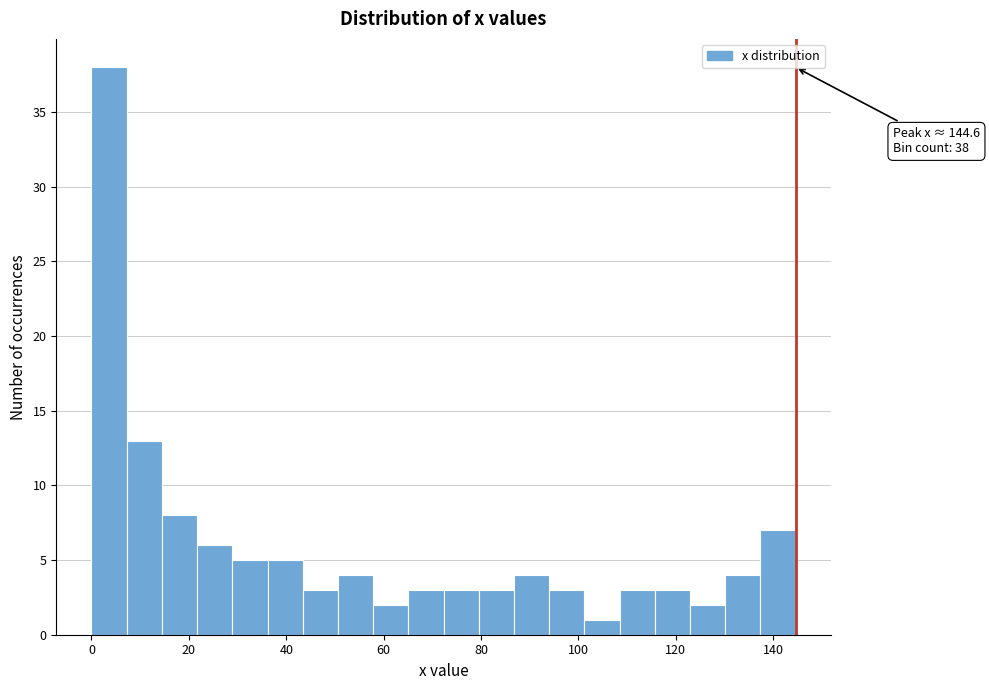

Read against the x-axis, roughly where is the centre of the tallest bar?

4